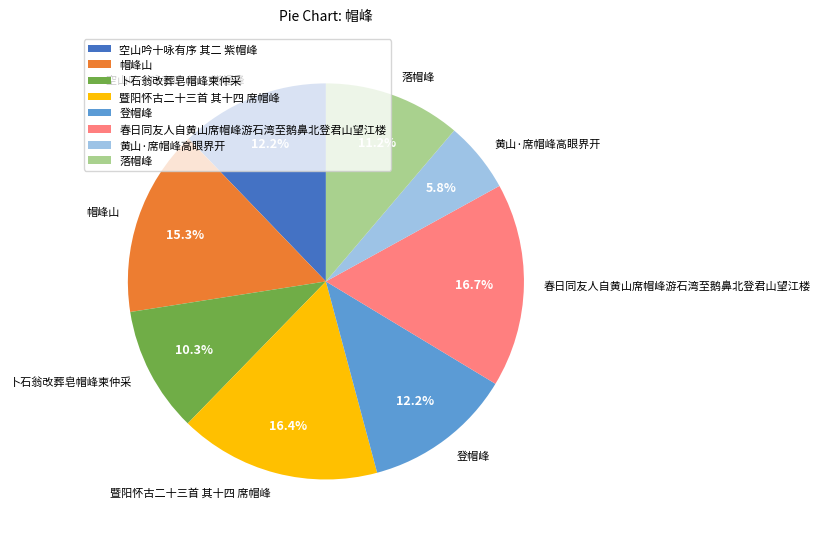

Which slice is the smallest?

黄山·席帽峰高眼界开